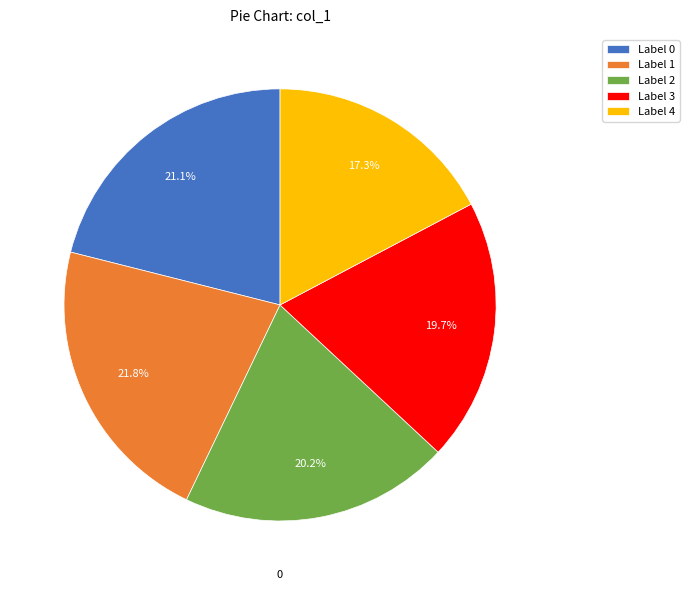

What is the ratio of the value at Label 1 to the value at Label 2?

1.1